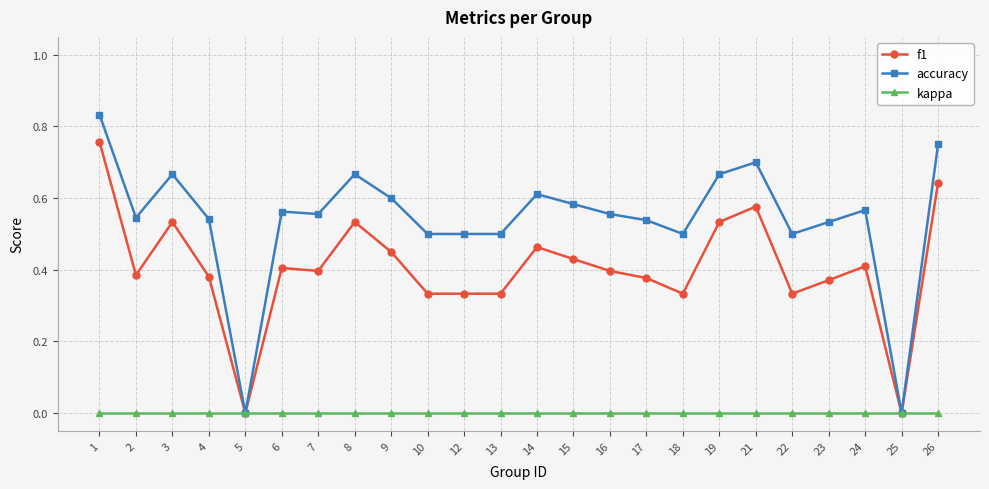

At 18, list the series in order from smallest to largest.

kappa, f1, accuracy